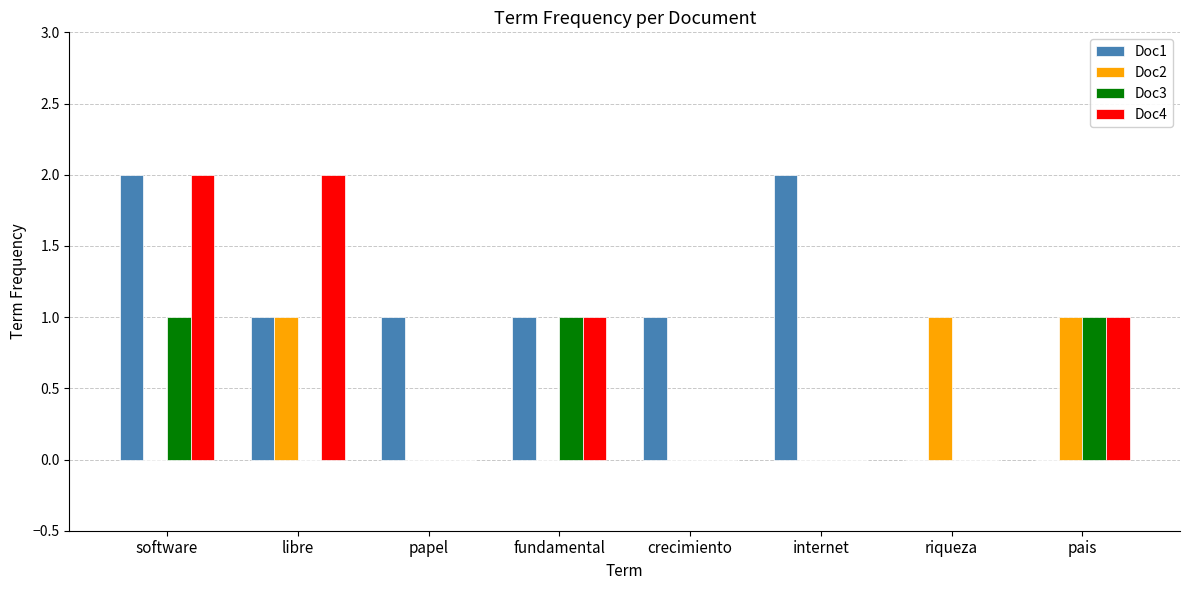

Reading left to right, what are all the values shown in this chart?

Doc1: software=2	libre=1	papel=1	fundamental=1	crecimiento=1	internet=2	riqueza=0	pais=0
Doc2: software=0	libre=1	papel=0	fundamental=0	crecimiento=0	internet=0	riqueza=1	pais=1
Doc3: software=1	libre=0	papel=0	fundamental=1	crecimiento=0	internet=0	riqueza=0	pais=1
Doc4: software=2	libre=2	papel=0	fundamental=1	crecimiento=0	internet=0	riqueza=0	pais=1